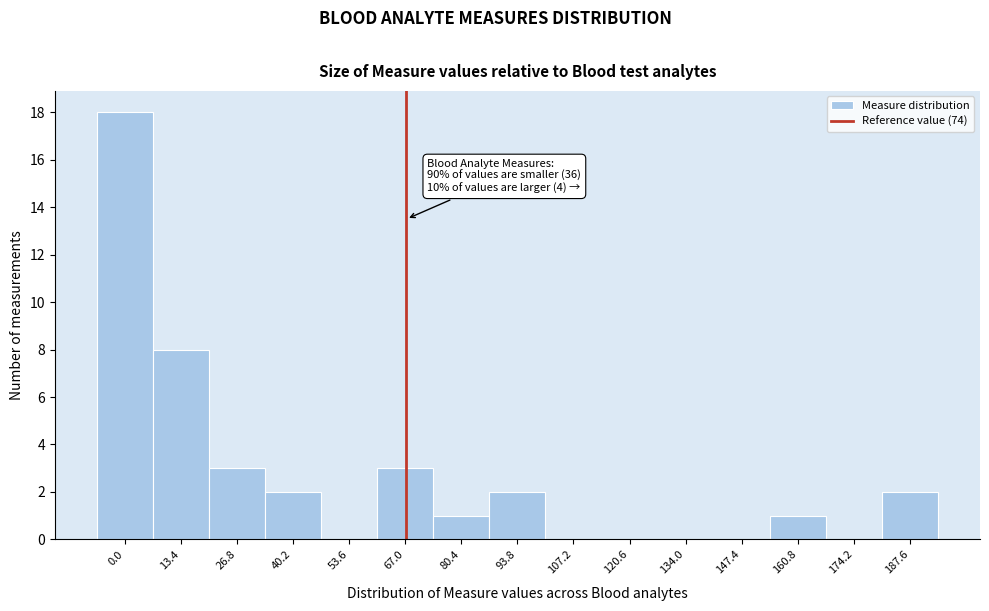

Reading left to right, list all the values displayed in this chart.

0.0=18	13.4=8	26.8=3	40.2=2	53.6=0	67.0=3	80.4=1	93.8=2	107.2=0	120.6=0	134.0=0	147.4=0	160.8=1	174.2=0	187.6=2